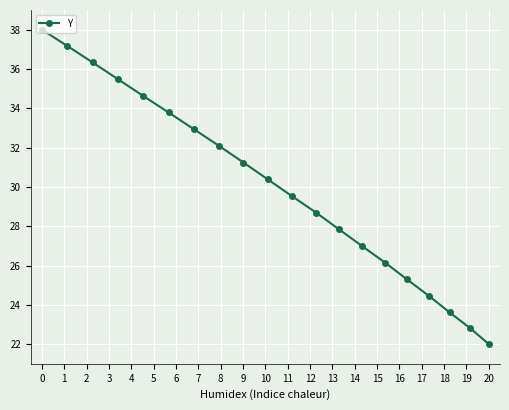

Reading left to right, list all the values displayed in this chart.

38.0	37.2	36.3	35.5	34.6	33.8	32.9	32.1	31.2	30.4	29.5	28.7	27.8	27.0	26.1	25.3	24.5	23.6	22.8	22.0